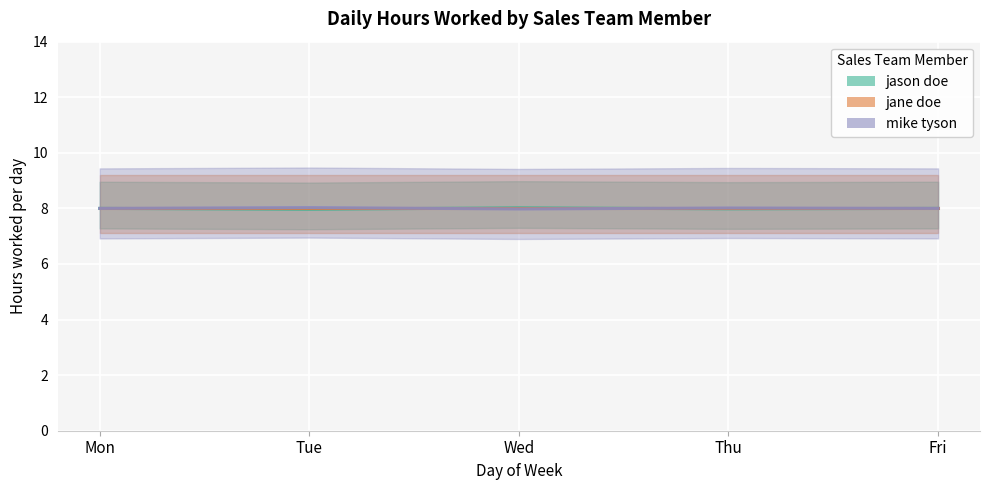

Is it true that jane doe equals 8.0 at Tue?

True